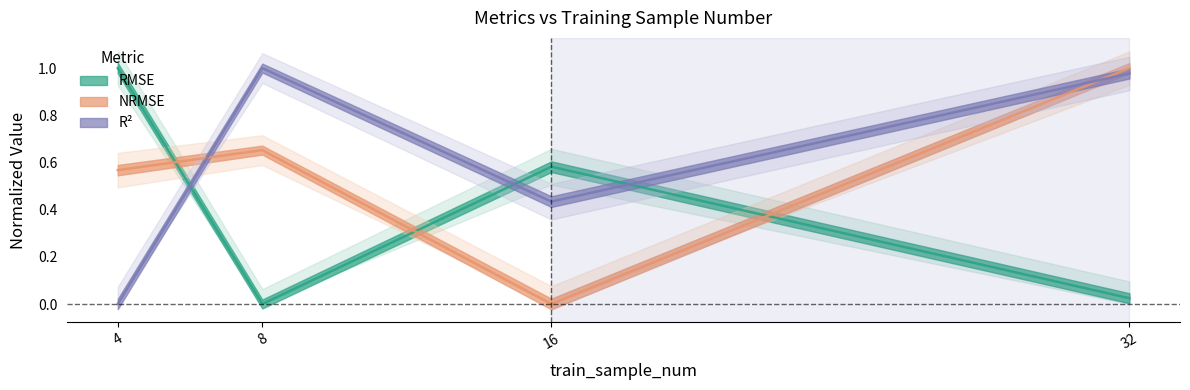

Where is the first local minimum for nrmse?

16